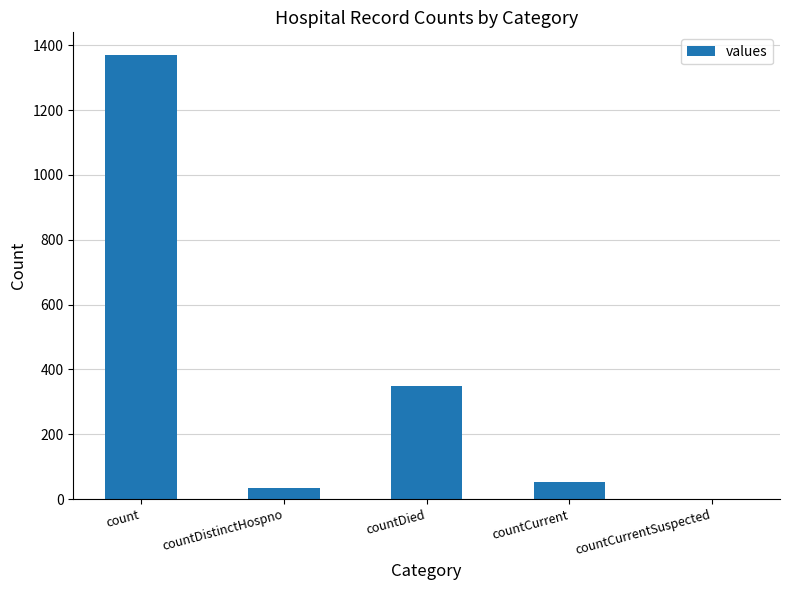

The chart shows a value of 552 at countDied. True or false?

False